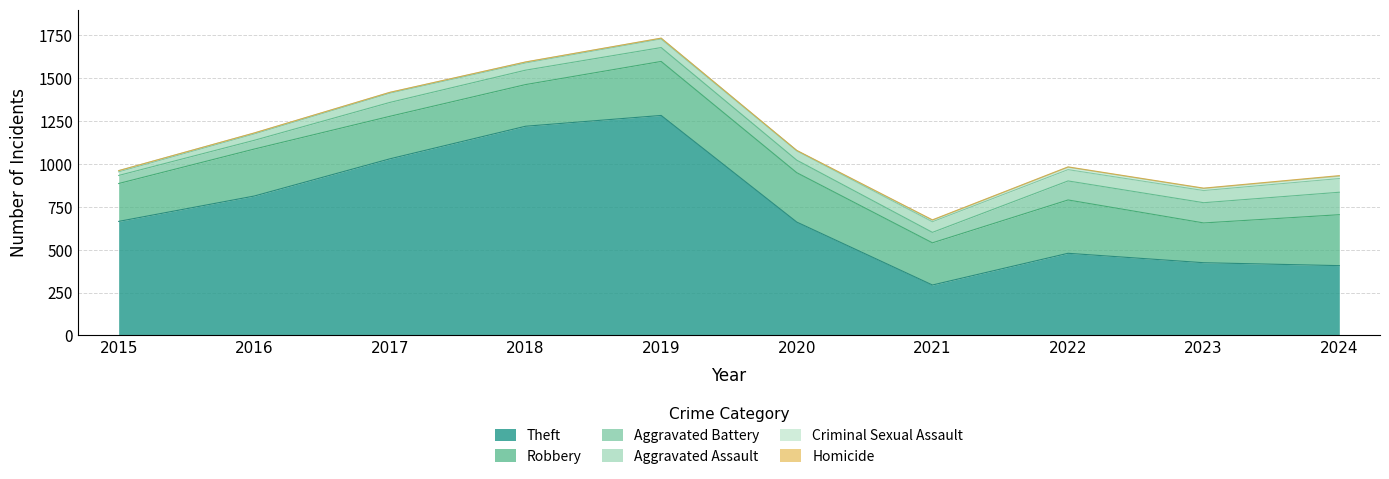

True or false: Aggravated Assault has a value of 79 at 2019.

False